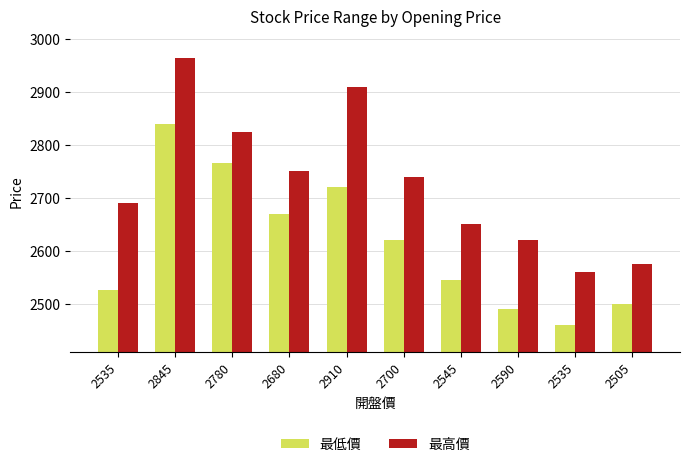

List the labels in order of 最低價 value, smallest first.

2535, 2590, 2505, 2535, 2545, 2700, 2680, 2910, 2780, 2845